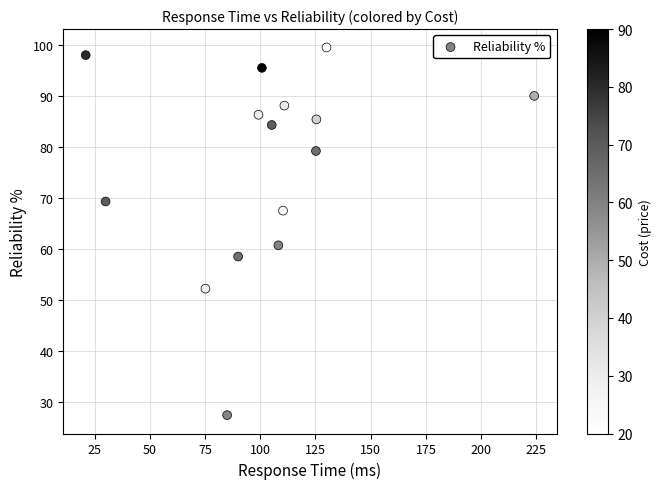

What is the range of Y values (max minus min)?

72.1